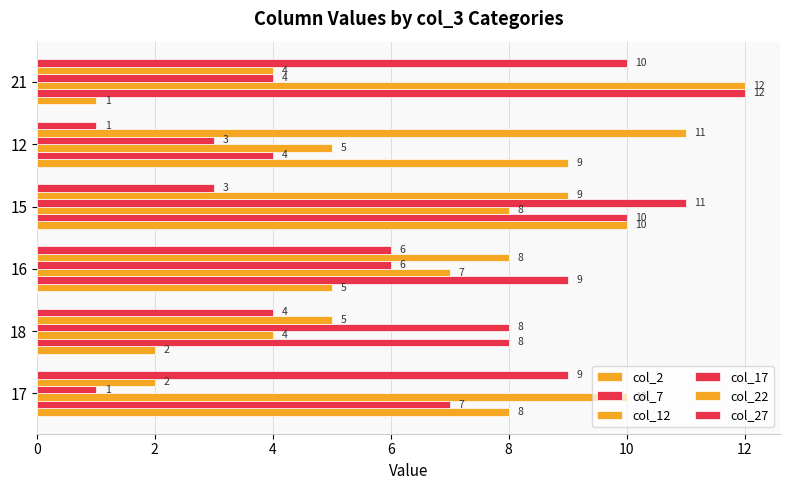

How many distinct data groups are displayed?

6